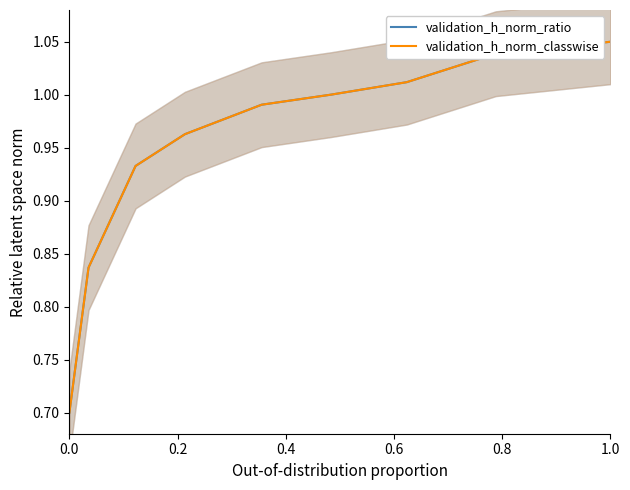

Which series has the widest spread of values?

validation_h_norm_ratio